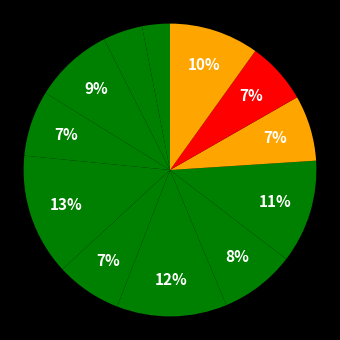

To the nearest percent, what is the average slice percentage?

8%